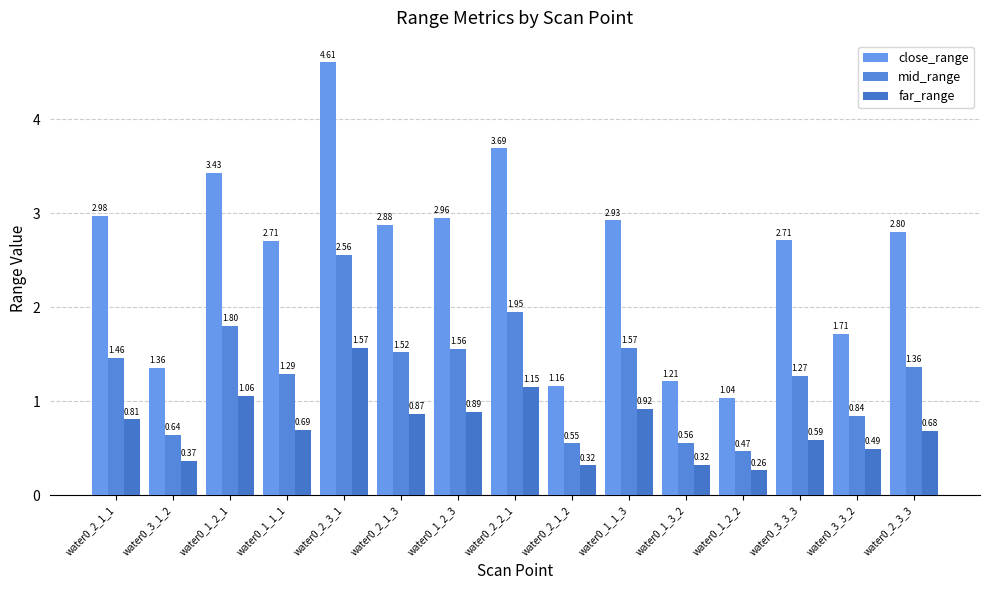

List the series in order of their overall mean, lowest first.

far_range, mid_range, close_range